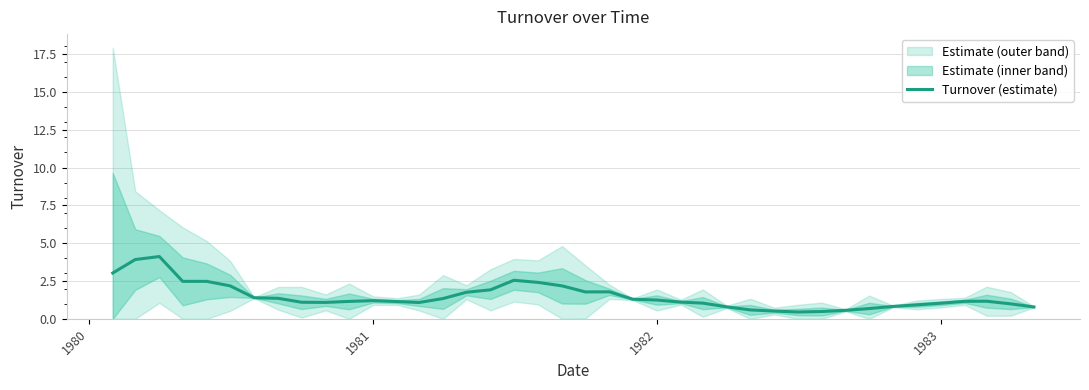

Is it true that the value at 9 is 0.5?

False